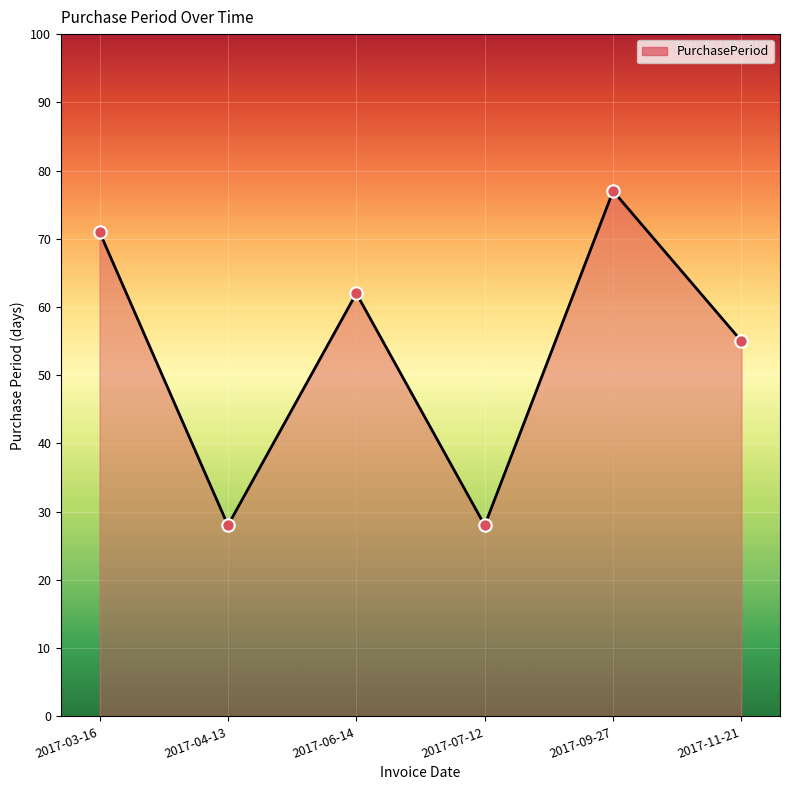

Approximately how many times larger is the value at 2017-11-21 compared to 2017-07-12?

2.0